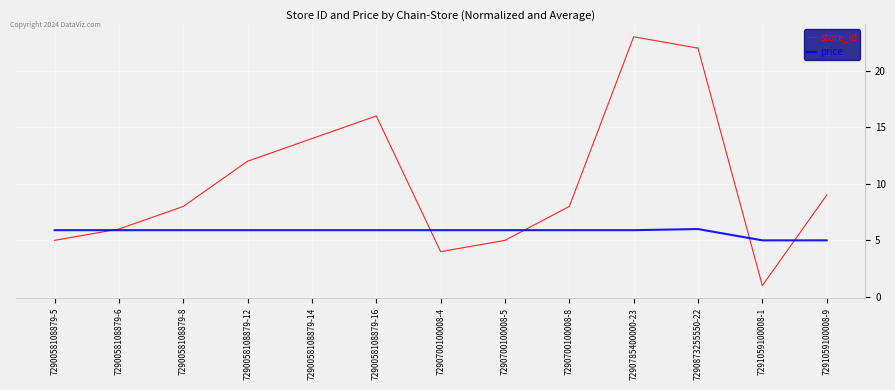

Reading left to right, list all the values displayed in this chart.

store_id: 7290058108879-5=5.0	7290058108879-6=6.0	7290058108879-8=8.0	7290058108879-12=12.0	7290058108879-14=14.0	7290058108879-16=16.0	7290700100008-4=4.0	7290700100008-5=5.0	7290700100008-8=8.0	7290785400000-23=23.0	7290873255550-22=22.0	7291059100008-1=1.0	7291059100008-9=9.0
price: 7290058108879-5=5.9	7290058108879-6=5.9	7290058108879-8=5.9	7290058108879-12=5.9	7290058108879-14=5.9	7290058108879-16=5.9	7290700100008-4=5.9	7290700100008-5=5.9	7290700100008-8=5.9	7290785400000-23=5.9	7290873255550-22=6.0	7291059100008-1=5.0	7291059100008-9=5.0